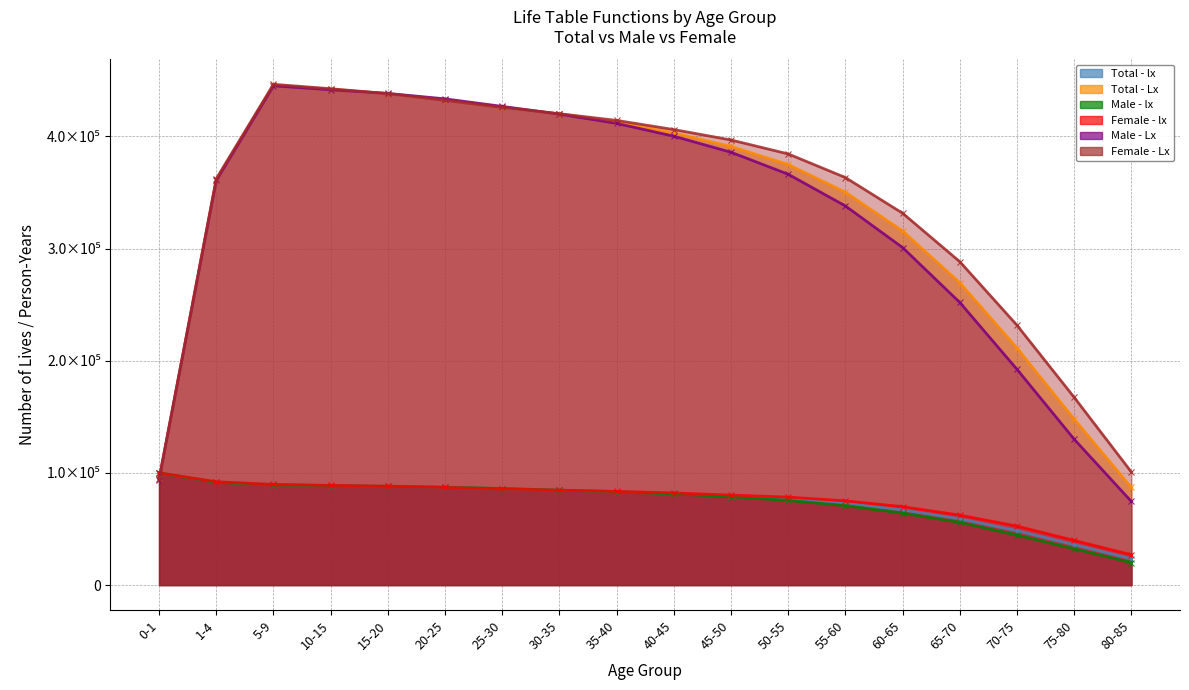

Does the chart have visible grid lines?

Yes